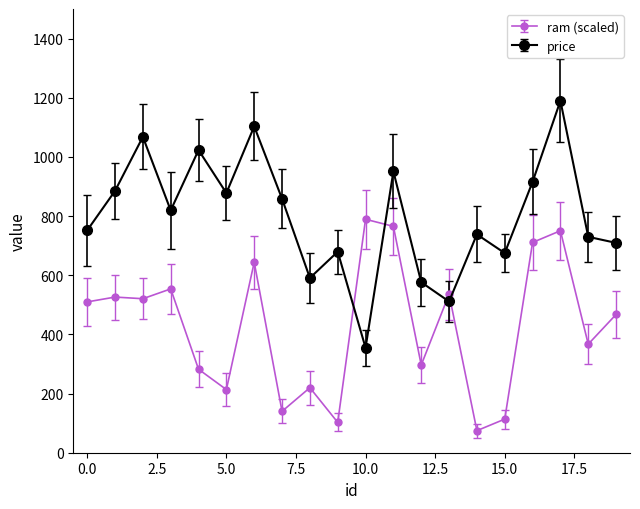

List the series in order of their overall mean, lowest first.

ram (scaled), price